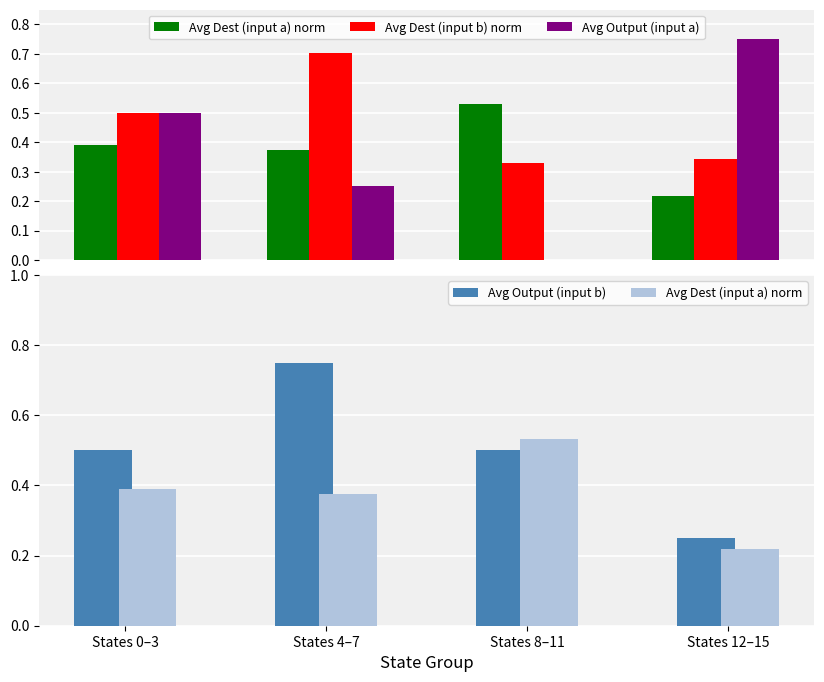

Which label corresponds to the smallest value in the chart?

States 8–11